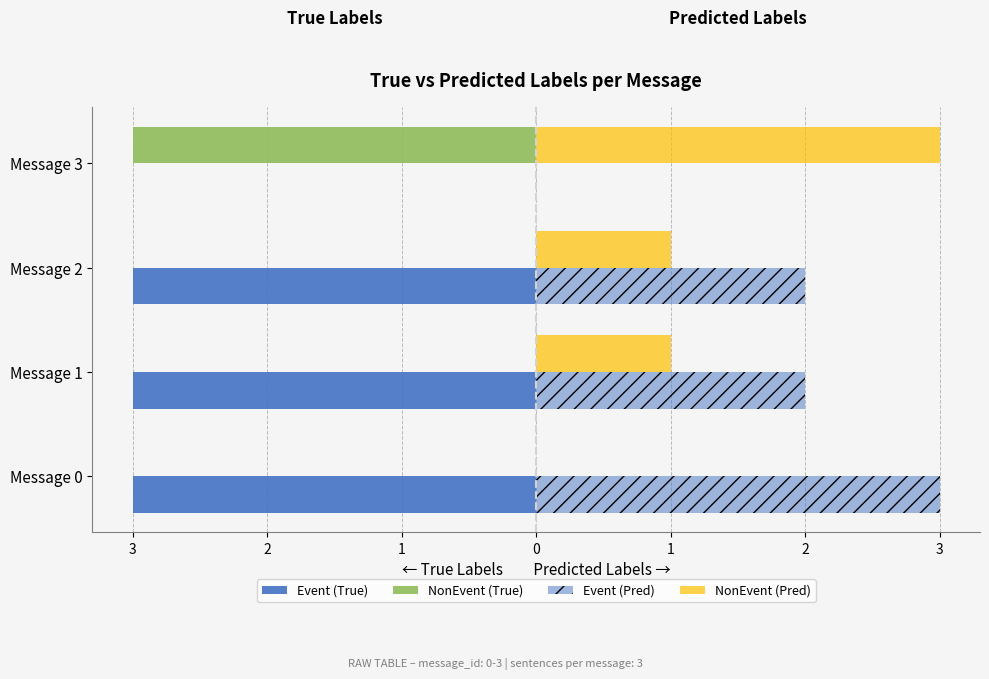

Reading left to right, what are all the values shown in this chart?

Event (True): -3	-3	-3	0
NonEvent (True): 0	0	0	-3
Event (Pred): 3	2	2	0
NonEvent (Pred): 0	1	1	3